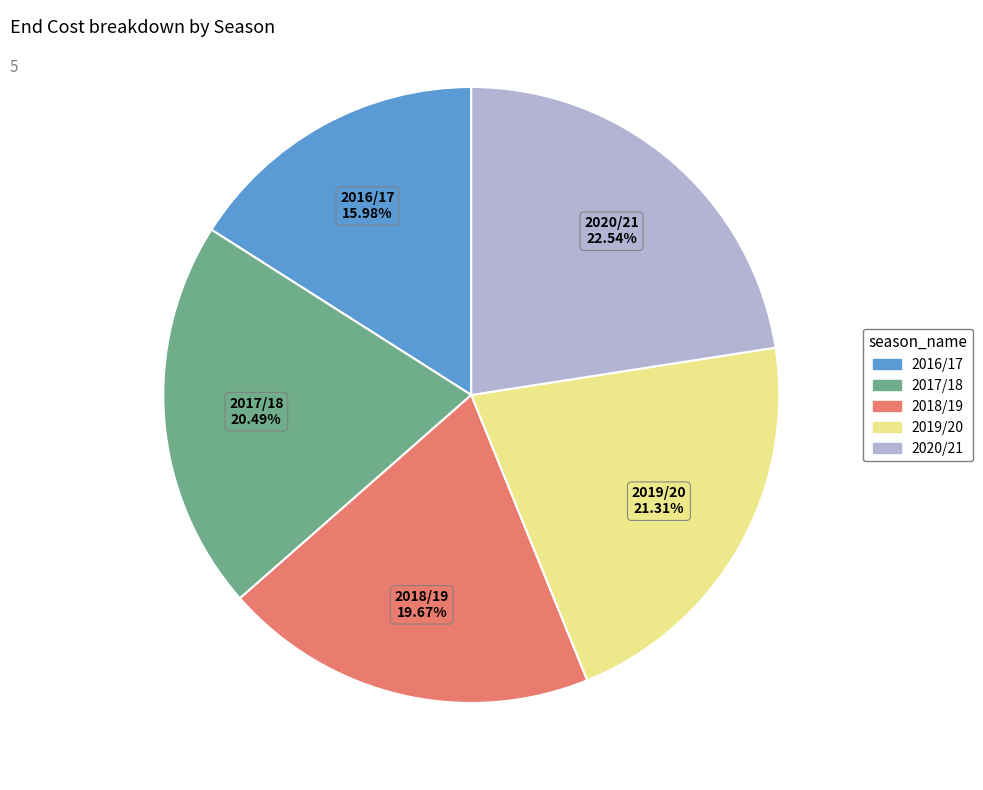

Count the number of slices in the pie.

5